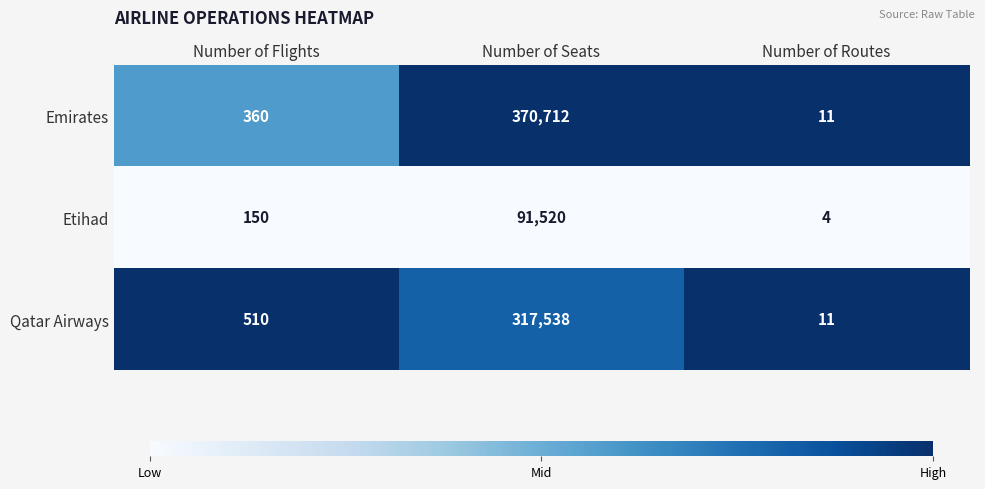

Which series has the largest total across all categories?

Emirates